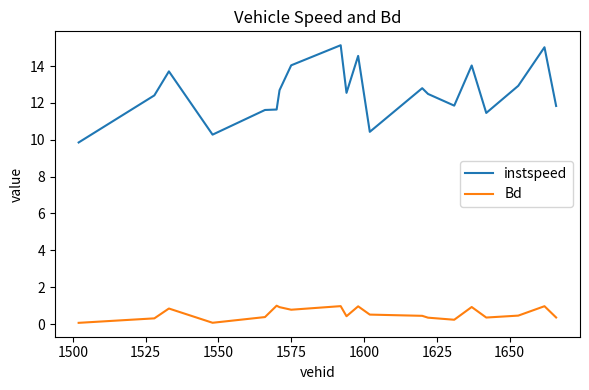

Is this an area chart (filled region under the line)?

No